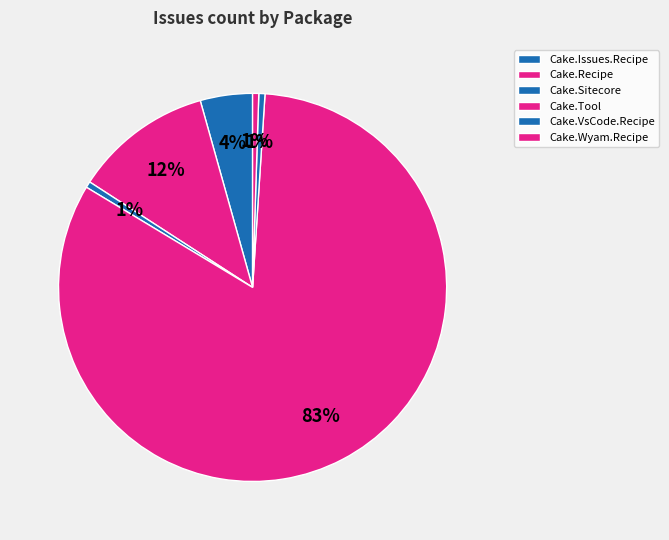

How much of the chart is everything except Cake.Wyam.Recipe?

99.5%